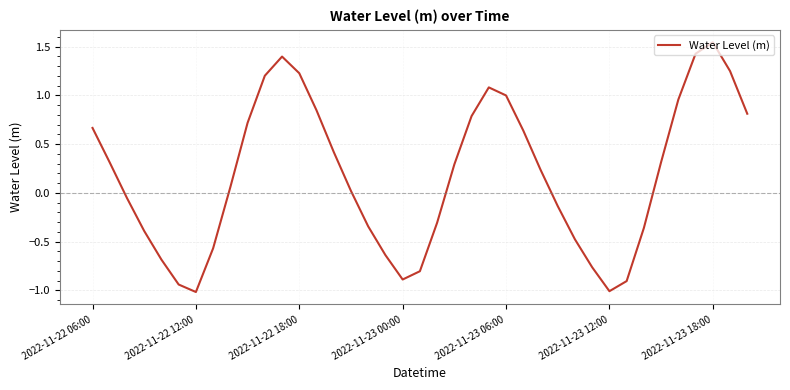

What is the sum of all values?

6.9